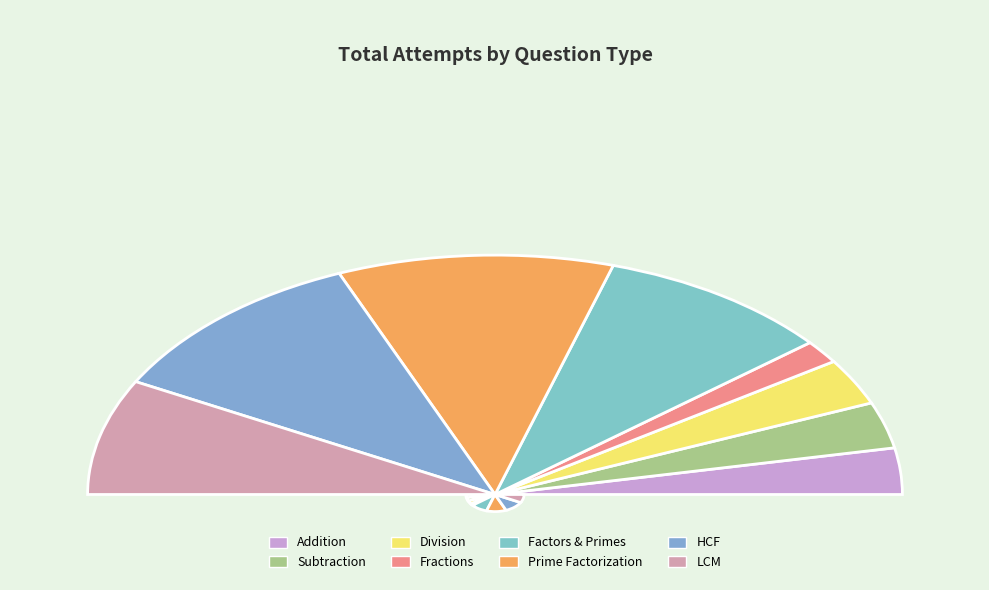

What percentage is the HCF slice, to the nearest percent?

22%